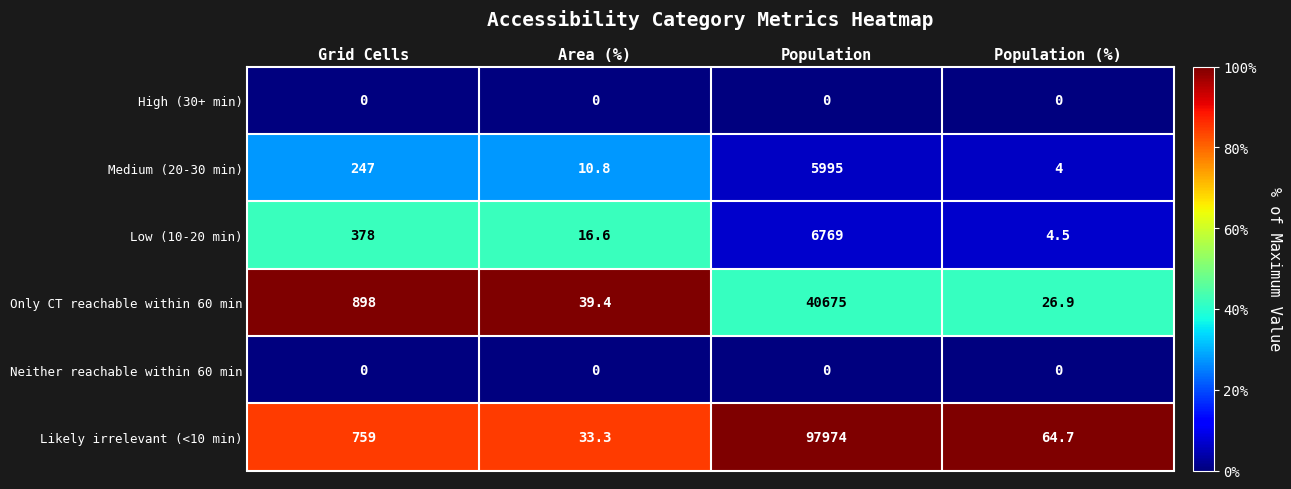

Reading left to right, extract all data points from this chart.

High (30+ min): Grid Cells=0.0	Area (%)=0.0	Population=0.0	Population (%)=0.0
Medium (20-30 min): Grid Cells=247.0	Area (%)=10.8	Population=5995.0	Population (%)=4.0
Low (10-20 min): Grid Cells=378.0	Area (%)=16.6	Population=6769.0	Population (%)=4.5
Only CT reachable within 60 min: Grid Cells=898.0	Area (%)=39.4	Population=40675.0	Population (%)=26.9
Neither reachable within 60 min: Grid Cells=0.0	Area (%)=0.0	Population=0.0	Population (%)=0.0
Likely irrelevant (<10 min): Grid Cells=759.0	Area (%)=33.3	Population=97974.0	Population (%)=64.7